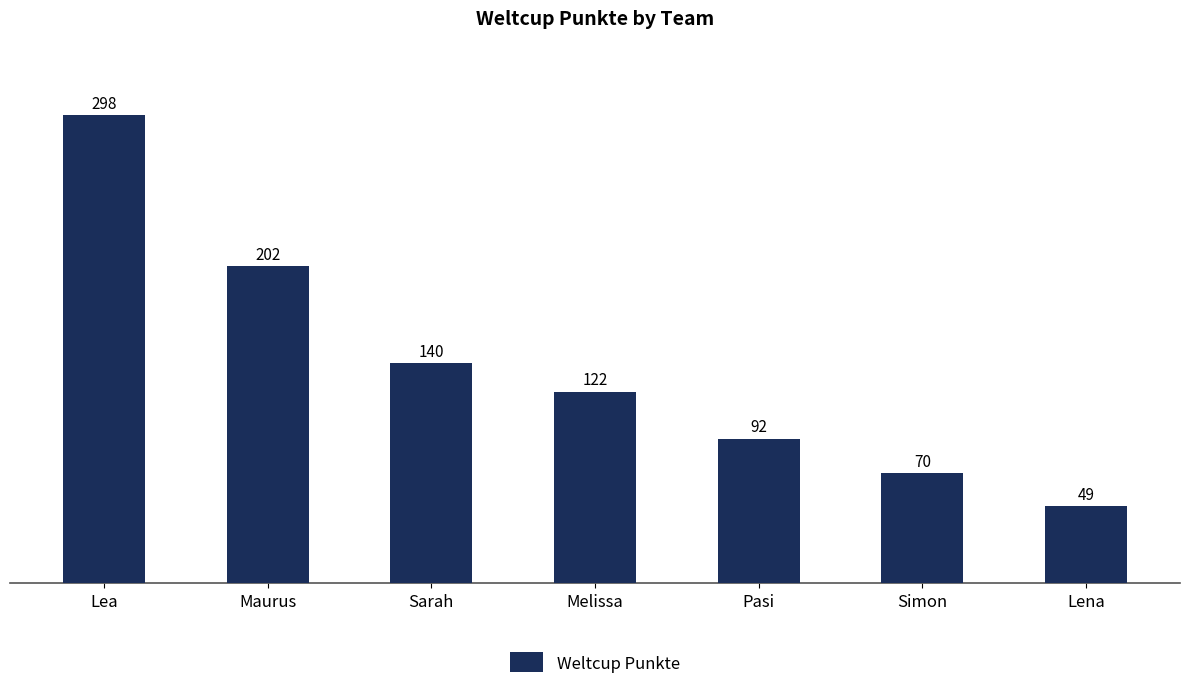

The chart shows a value of 92 at Pasi. True or false?

True